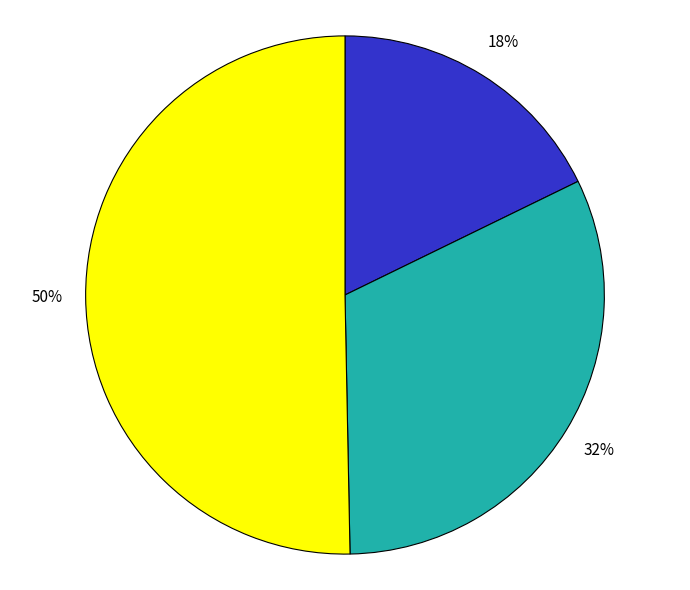

To the nearest percent, what is the average slice percentage?

33%